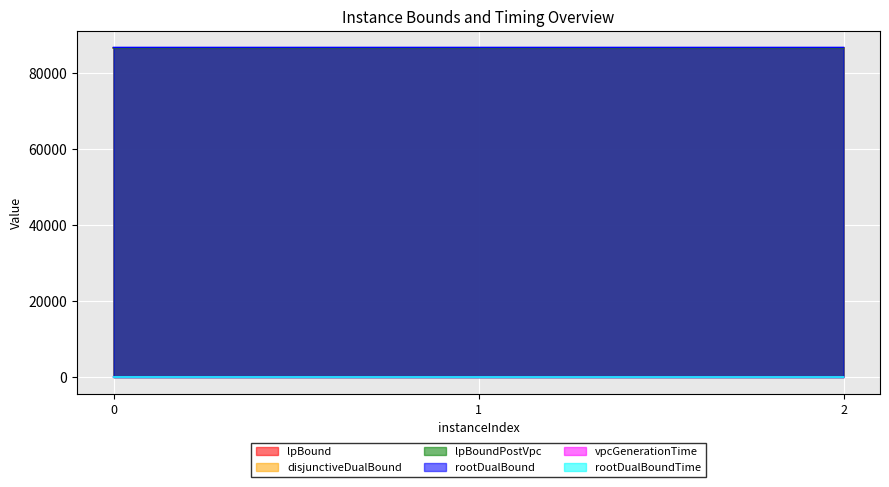

List the labels in order of lpBoundPostVpc value, smallest first.

2, 1, 0